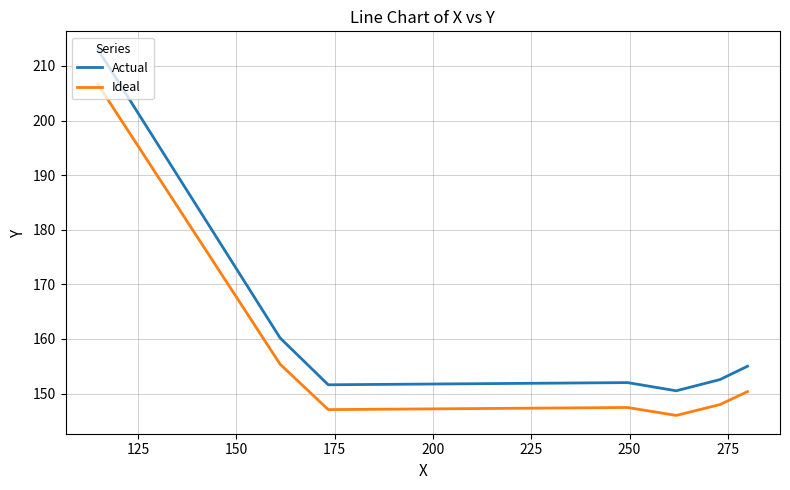

What is the smallest value displayed?

146.0